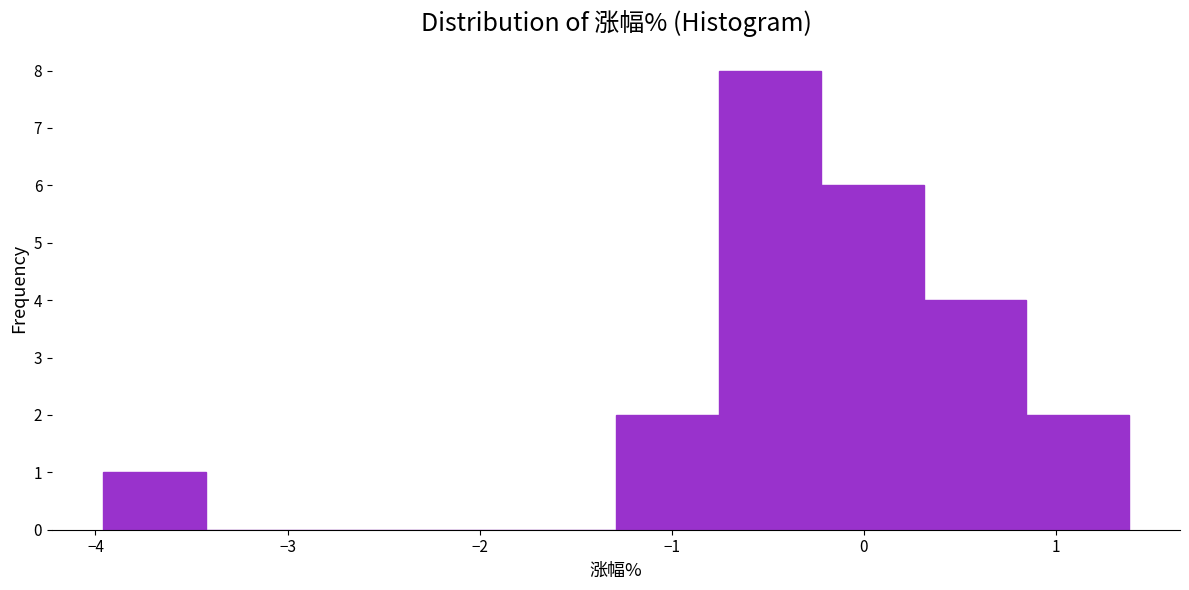

Reading left to right, transcribe this chart: for each bar, give the range it covers on the x-axis and its height. Neither the bar edges nor the heights are printed on the chart, so give them approximately, as read against the axes.

-4.0 to -3.4: 1
-3.4 to -2.9: 0
-2.9 to -2.4: 0
-2.4 to -1.8: 0
-1.8 to -1.3: 0
-1.3 to -0.8: 2
-0.8 to -0.2: 8
-0.2 to 0.3: 6
0.3 to 0.8: 4
0.8 to 1.4: 2